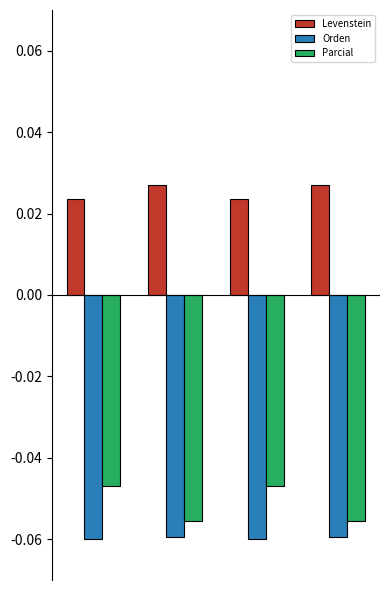

Which series has the largest total across all categories?

Levenstein